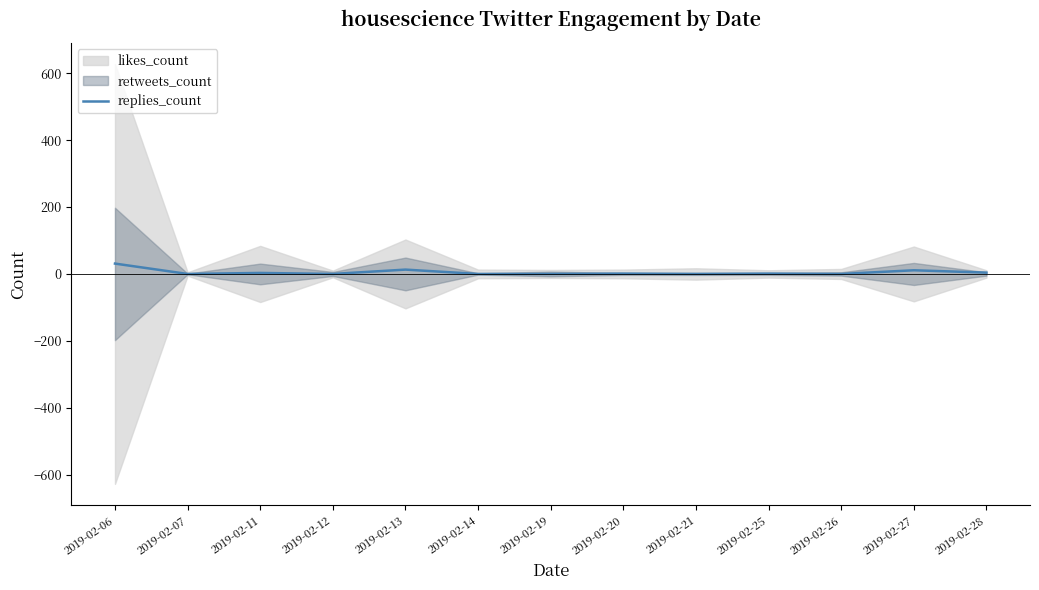

Between 2019-02-07 and 2019-02-19, which is larger?

2019-02-07